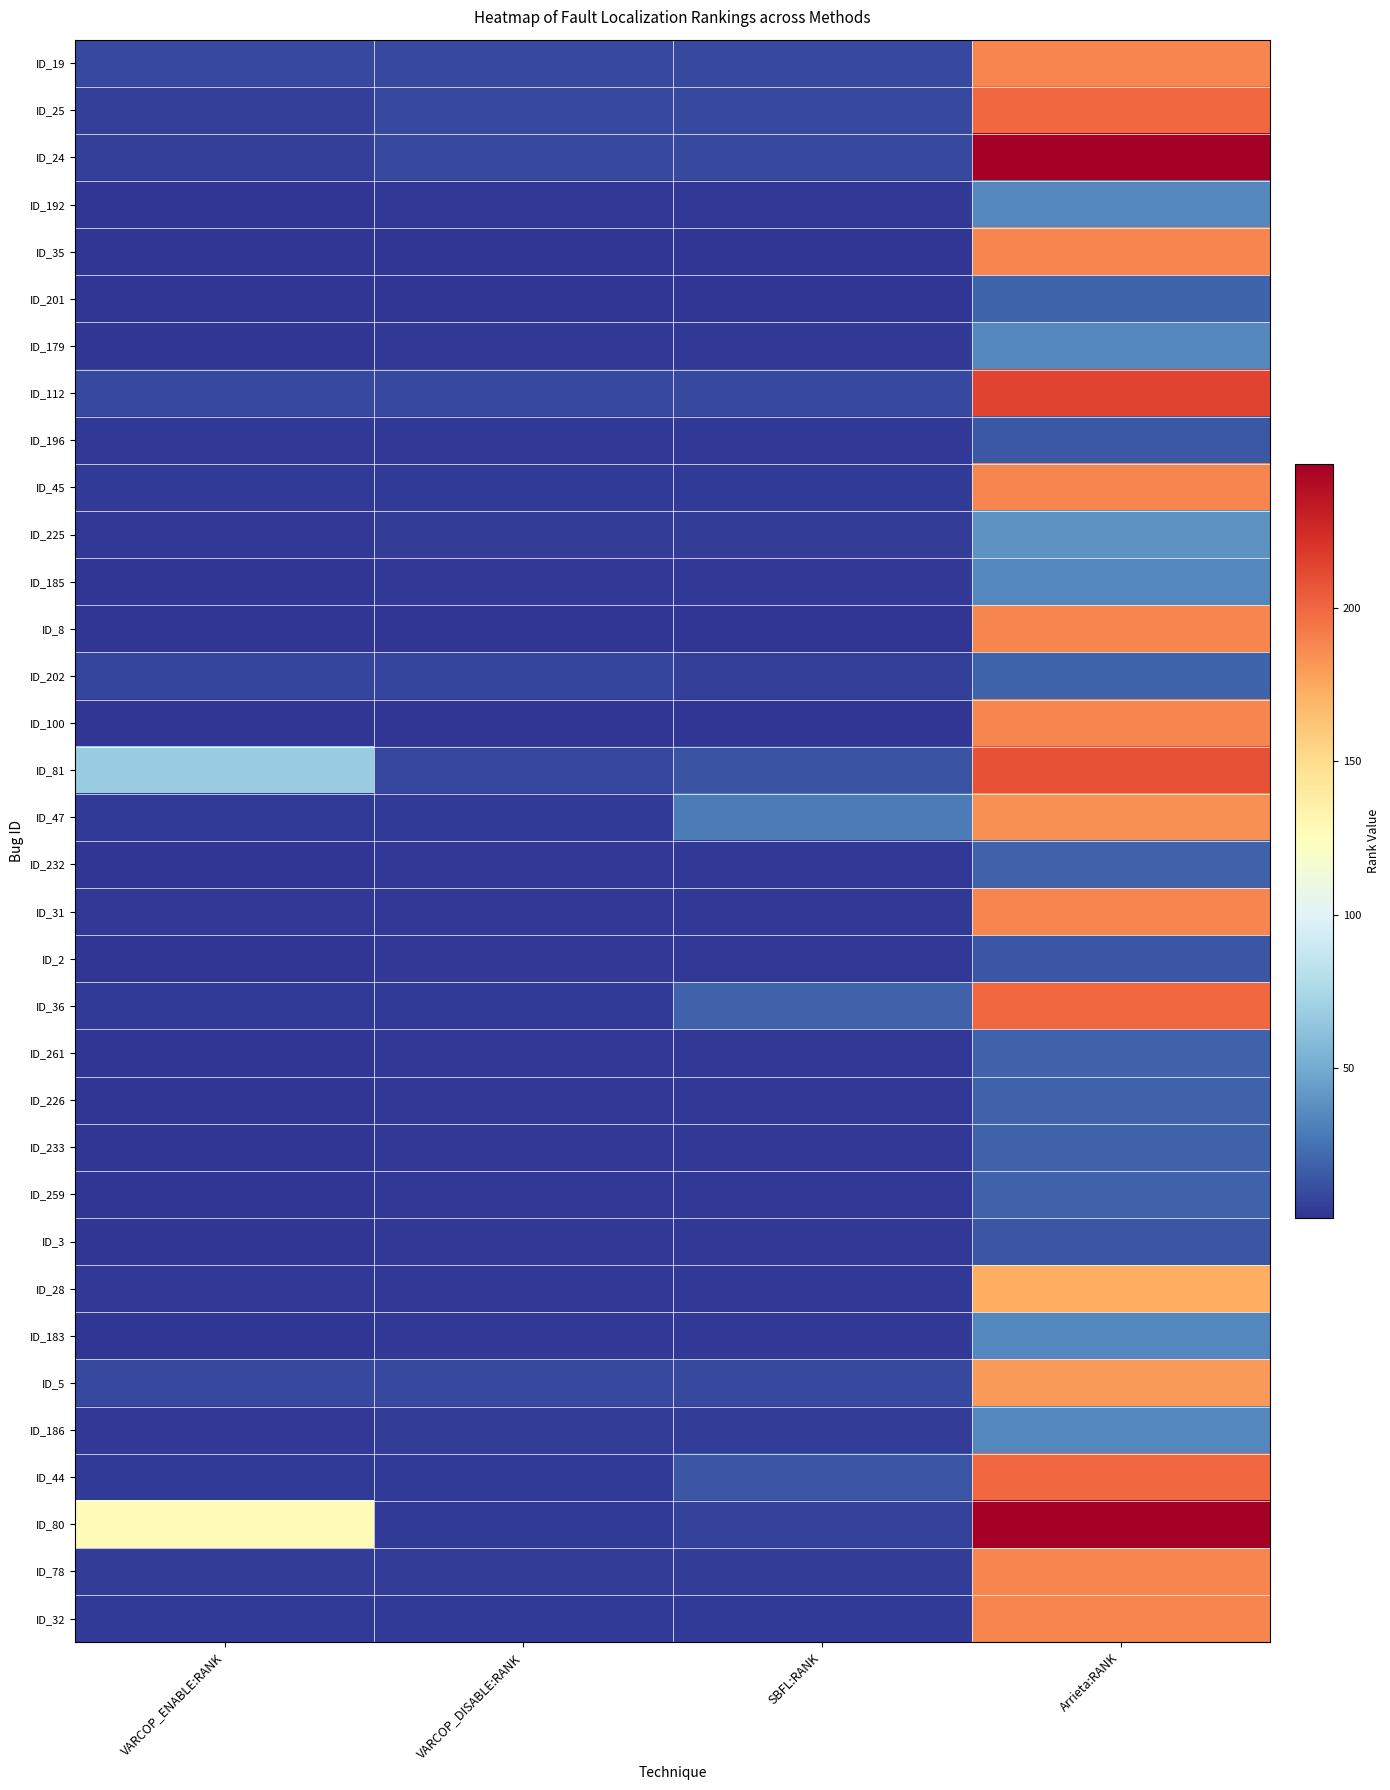

Which category has the lowest value across all series?

VARCOP_ENABLE:RANK